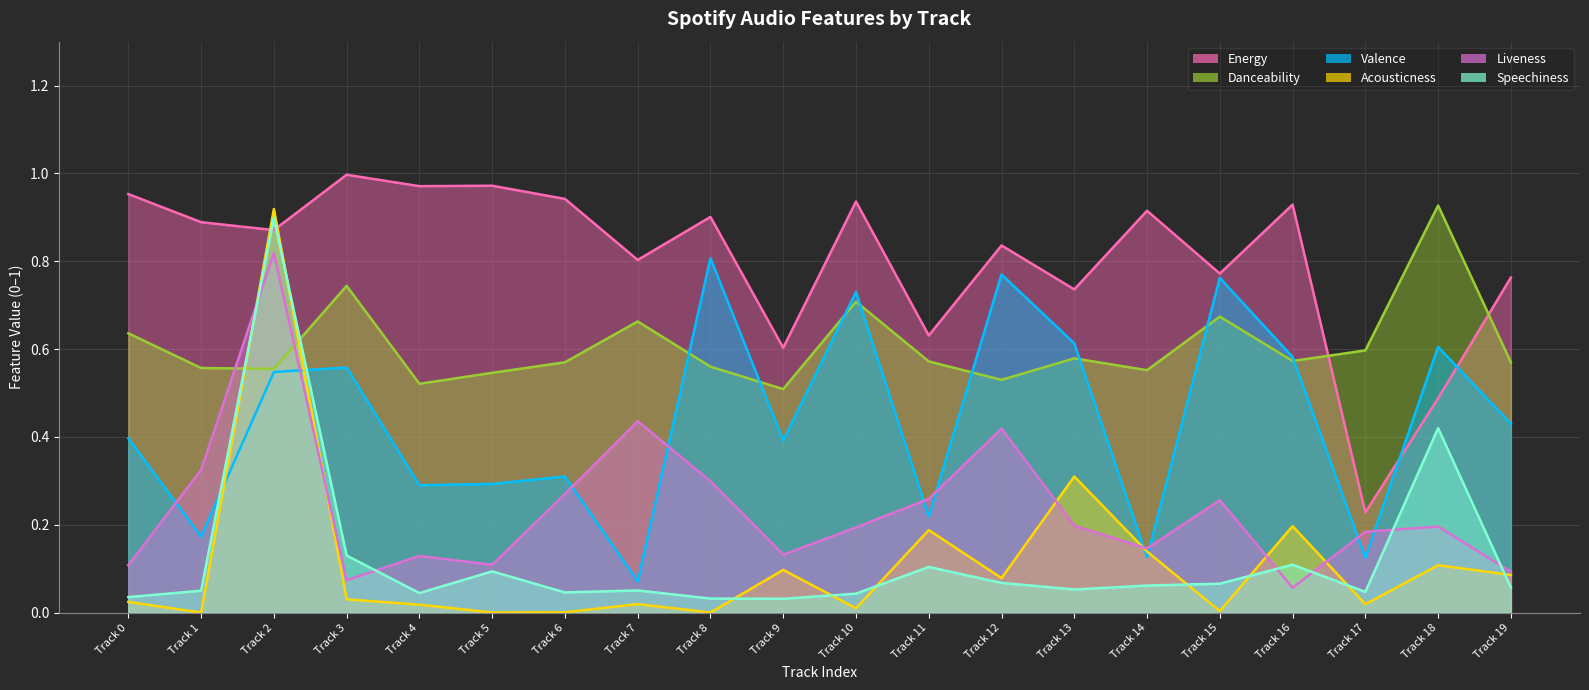

Where do acousticness and valence first cross each other?

Track 1 and Track 2